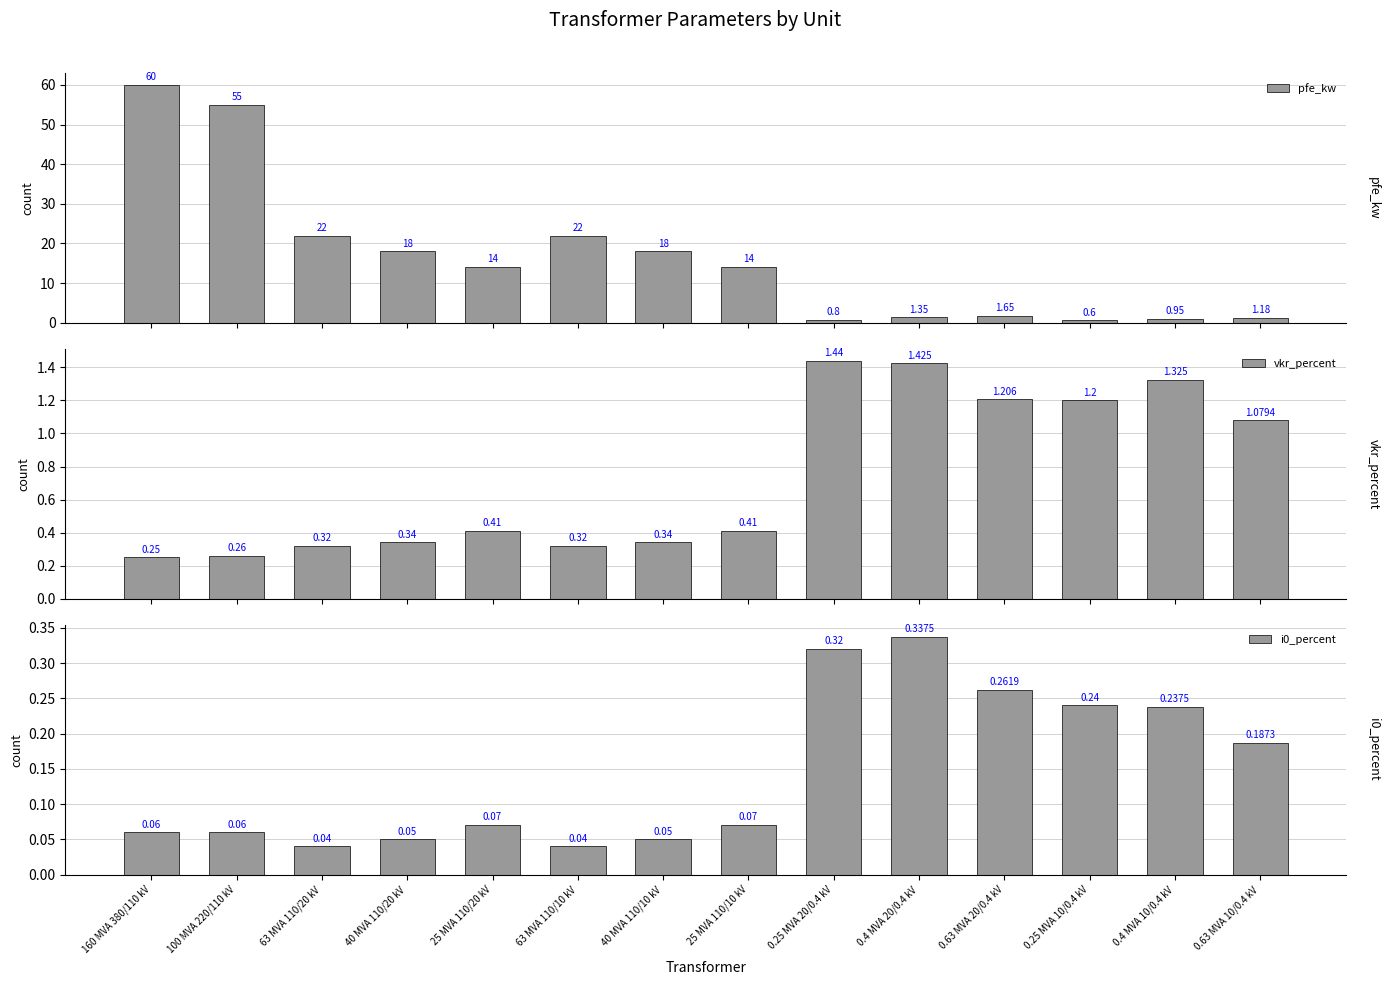

At which label is pfe_kw closest to 30?

63 MVA 110/20 kV